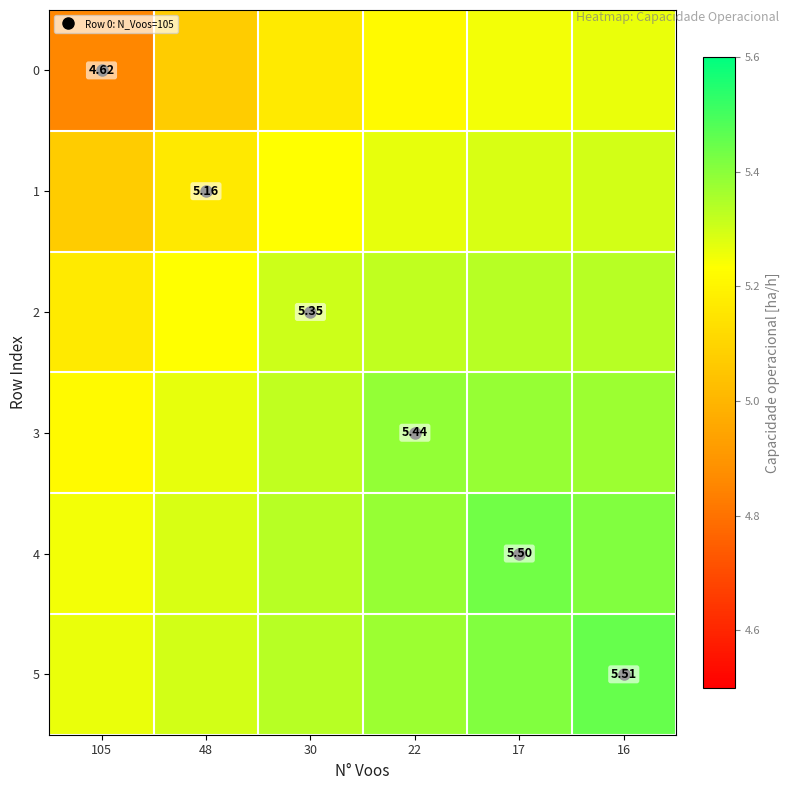

Rank the series at 17 from highest to lowest value.

4, 5, 3, 2, 1, 0